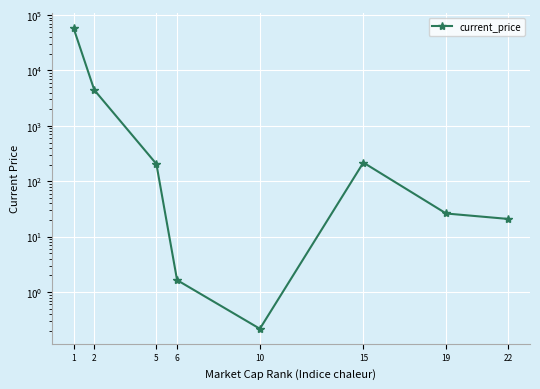

Rank the categories by value from highest to lowest.

1, 2, 15, 5, 19, 22, 6, 10